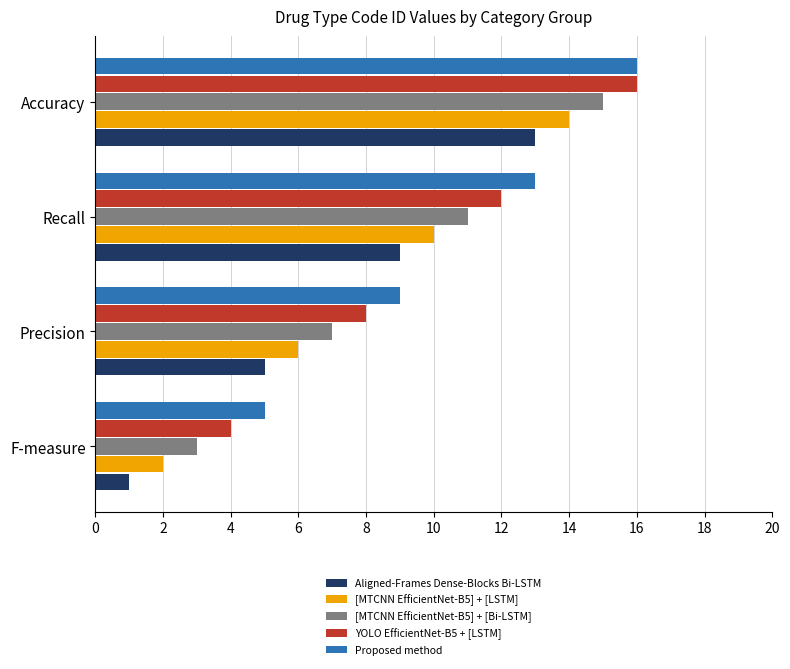

Is it true that YOLO EfficientNet-B5 + [LSTM] equals 4 at F-measure?

True